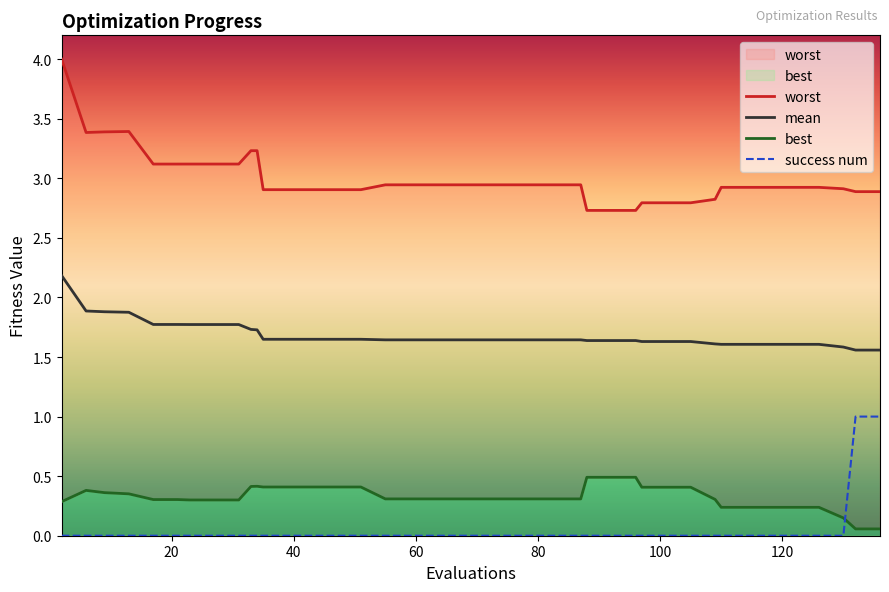

True or false: mean and success num cross at least once.

False